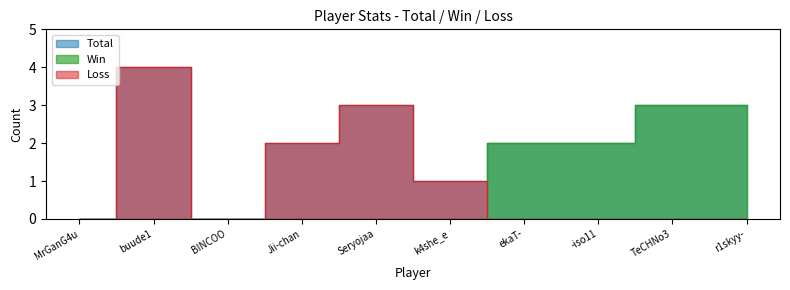

What is the difference between the second highest and second lowest values in the Loss series?

3